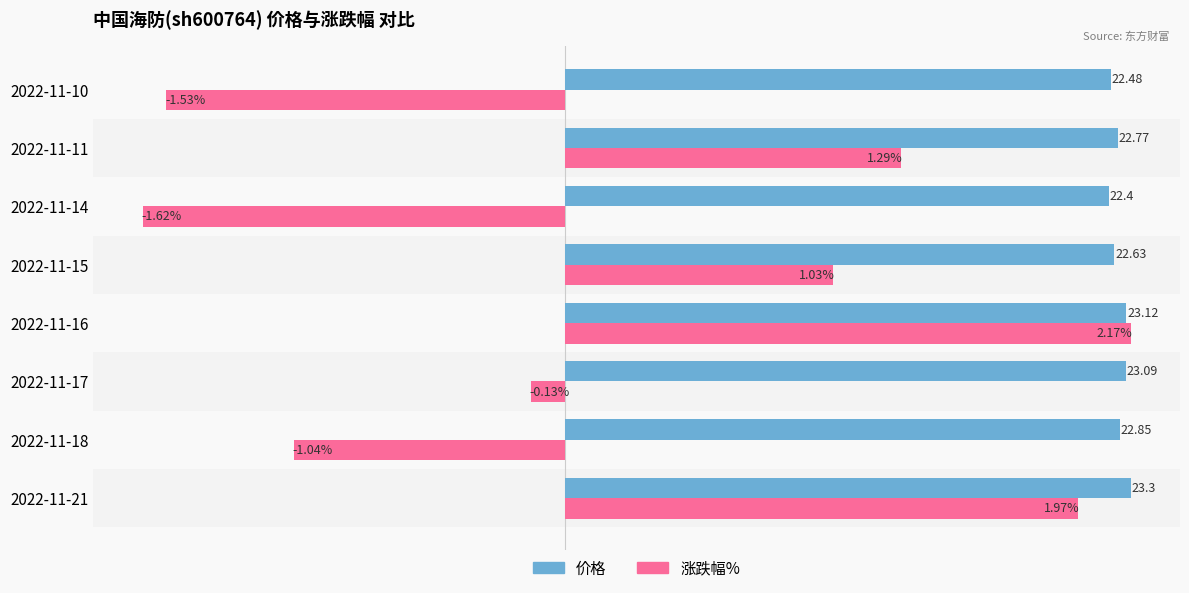

At 2022-11-17, list the series in order from smallest to largest.

涨跌幅%, 价格